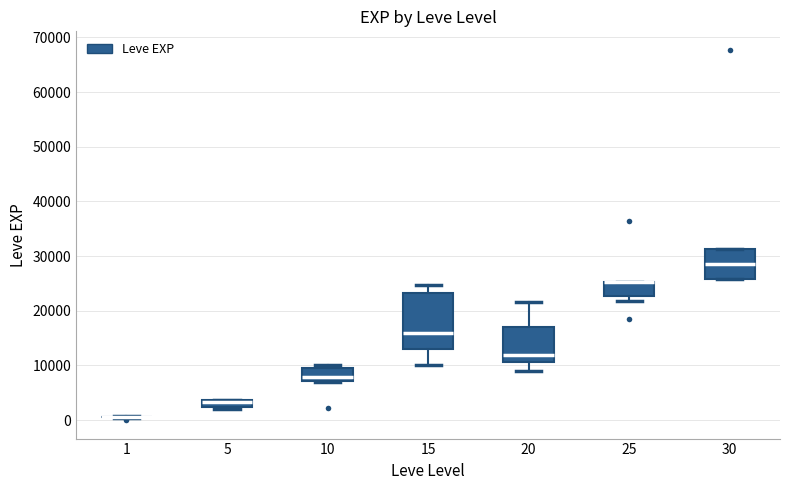

Comparing the boxes themselves (not the whiskers), which one is the tallest?

15